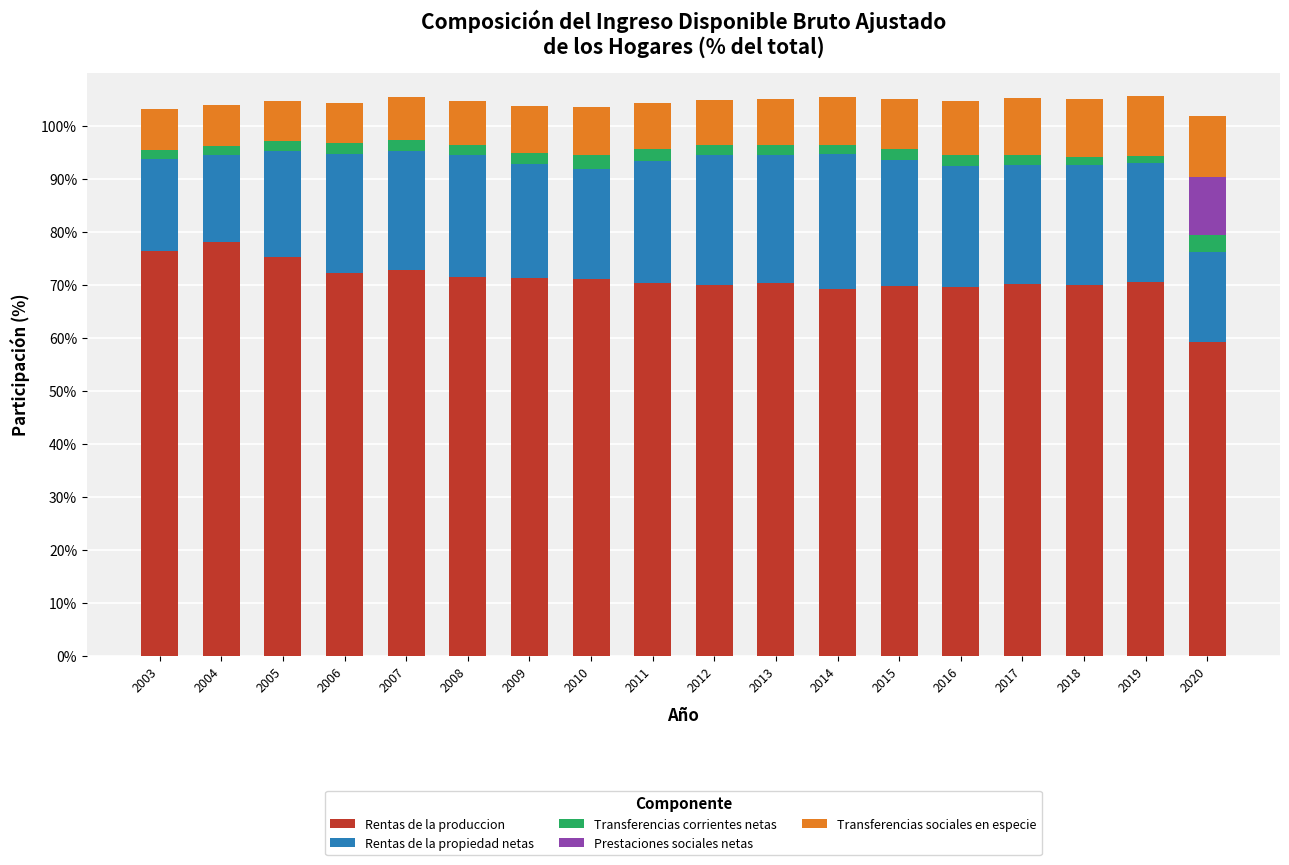

What is the maximum value for Rentas de la produccion?

78.1